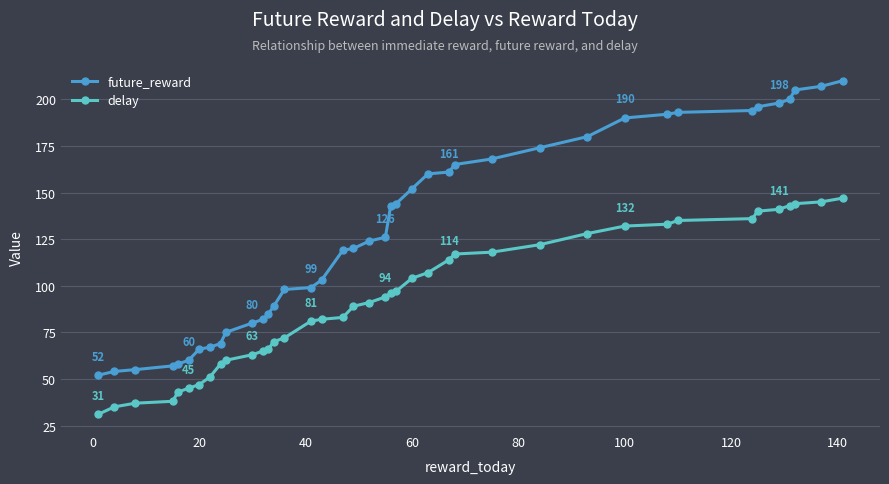

What is the difference between the second highest and second lowest values in the future_reward series?

153